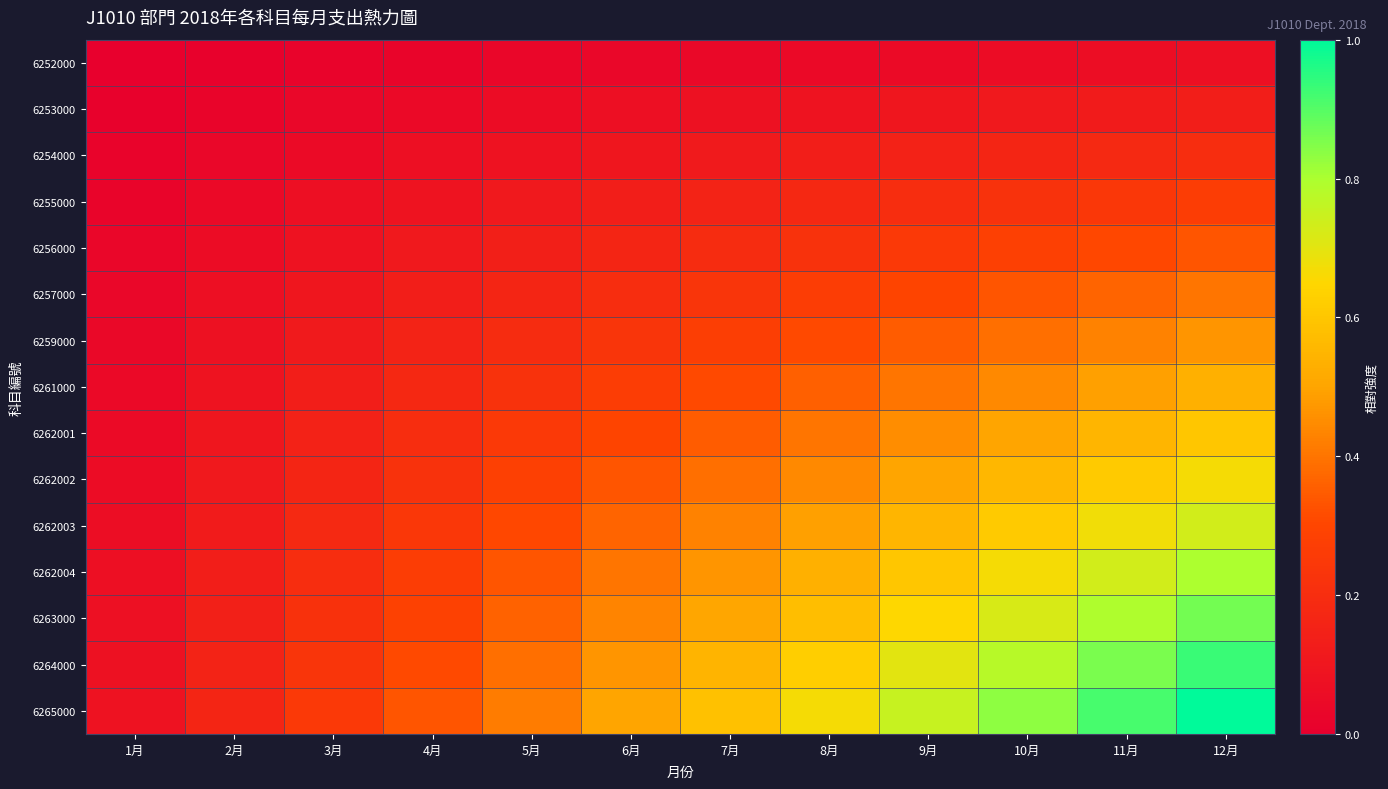

Which series has the widest spread of values?

6265000